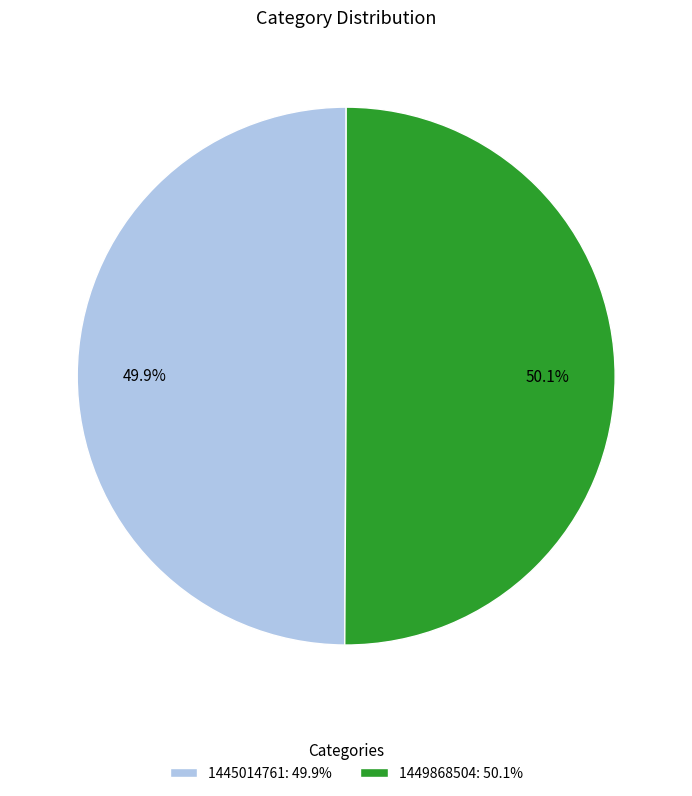

Combined, do 1449868504 and 1445014761 account for over 50%?

Yes